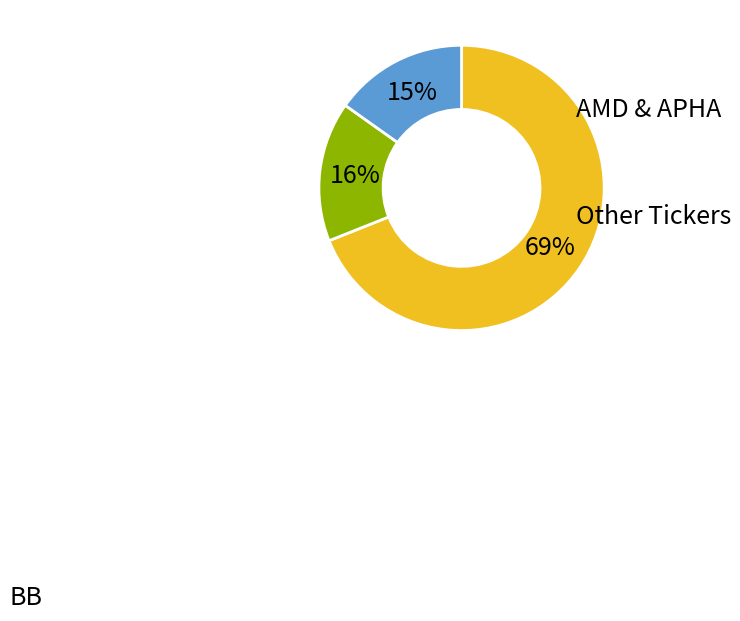

How many slices are in this pie chart?

3